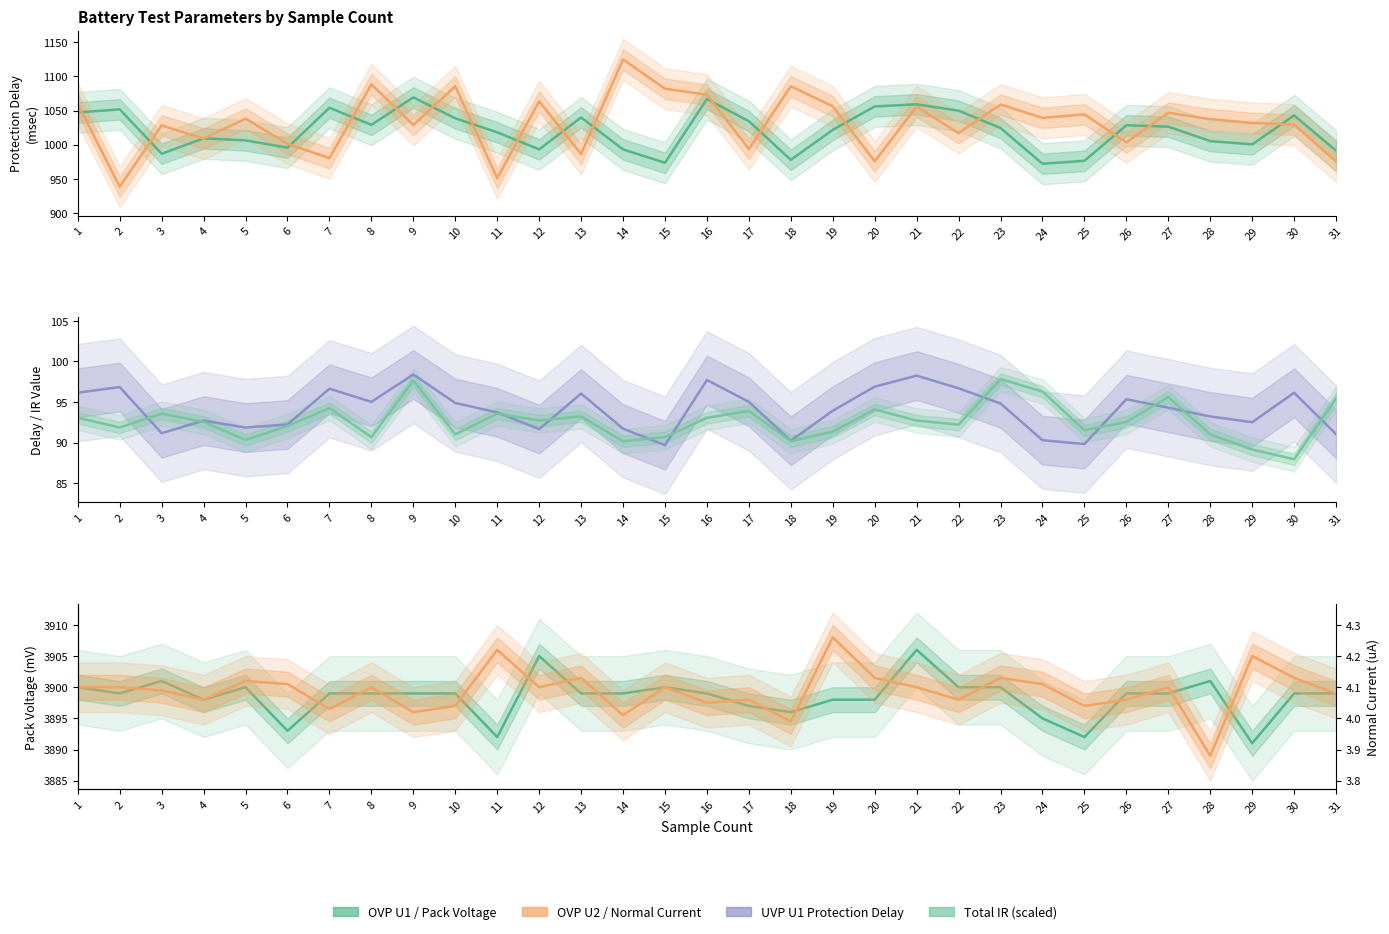

Which has a higher value, 14 or 2?

2